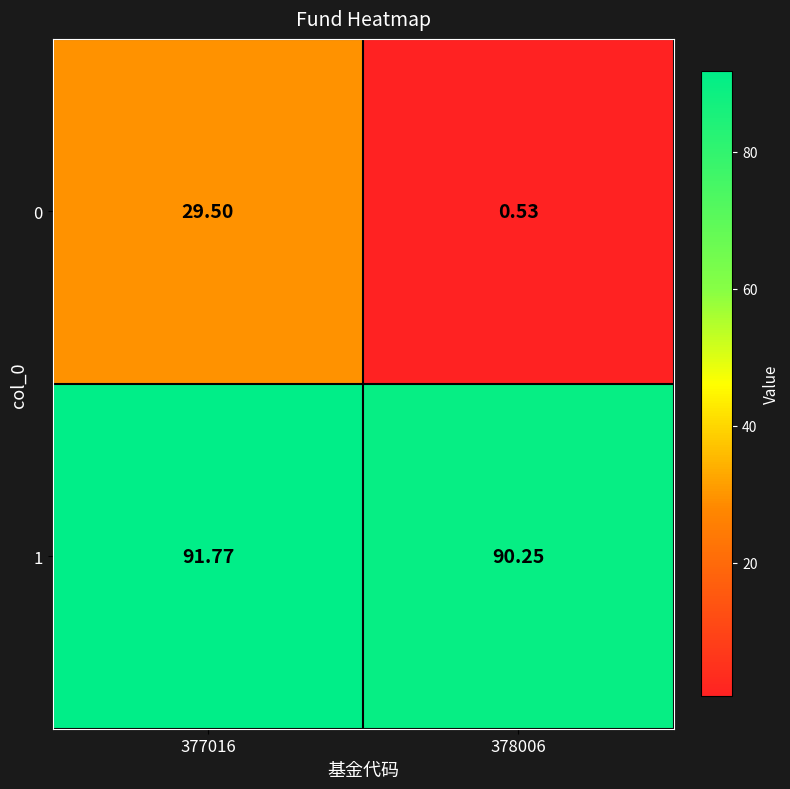

Is the value of 0 at 377016 greater than the value of 1 at 377016?

No